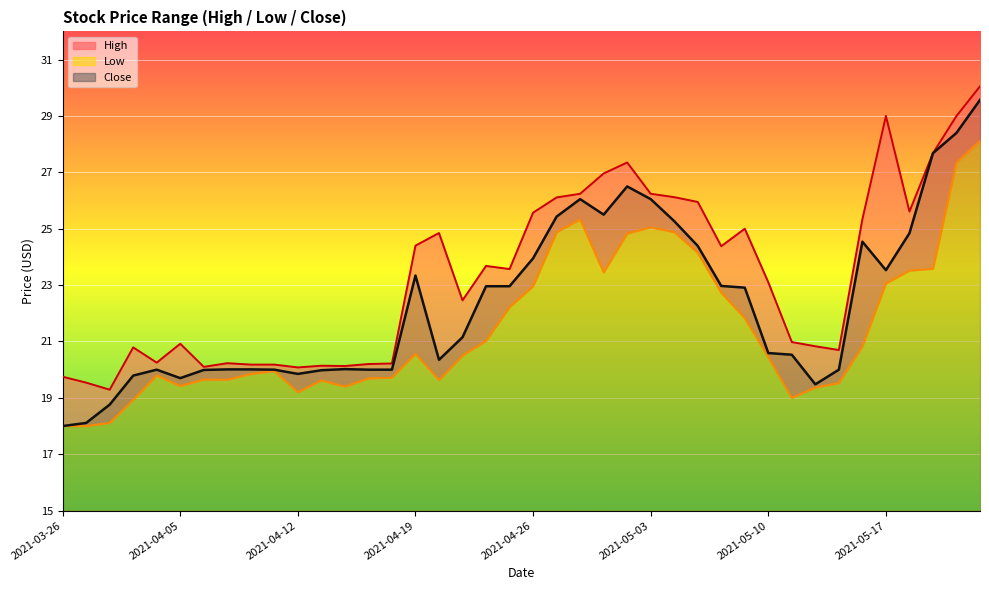

Where does the high series first go above 23?

2021-04-19